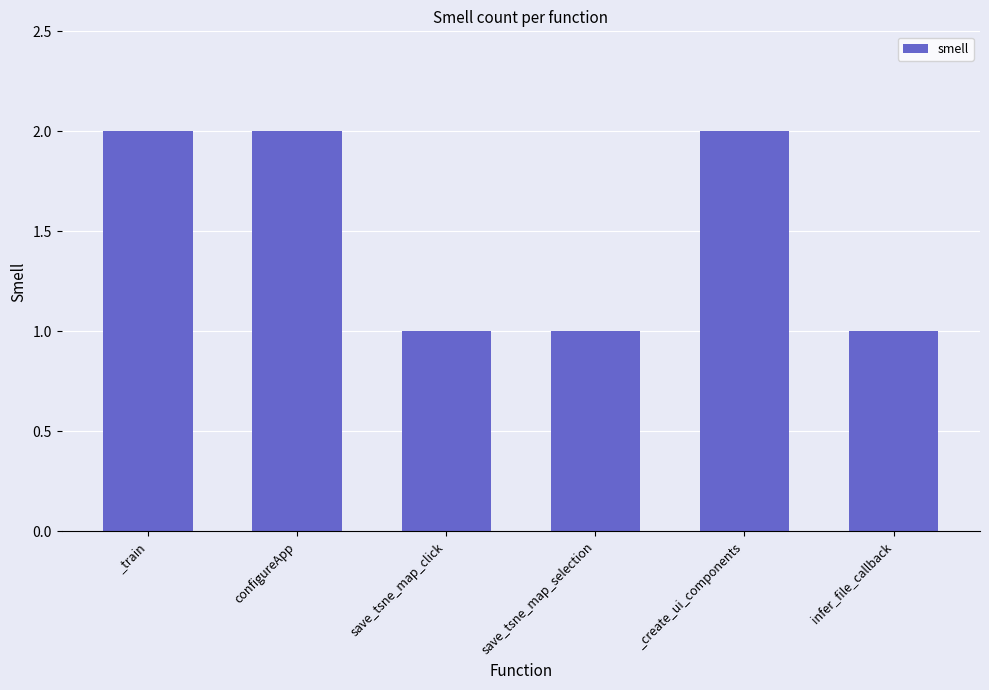

The value at save_tsne_map_selection is 0. True or false?

False